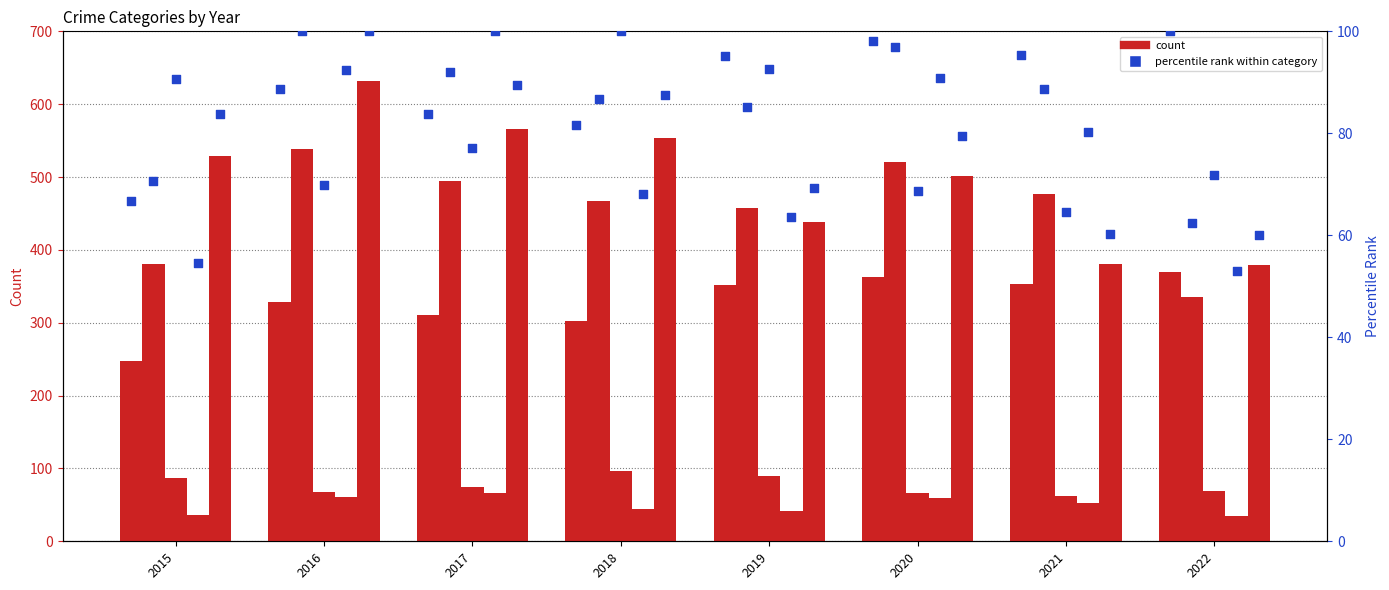

Is the value of Aggravated Assault at 2017 greater than the value of Robbery at 2017?

No